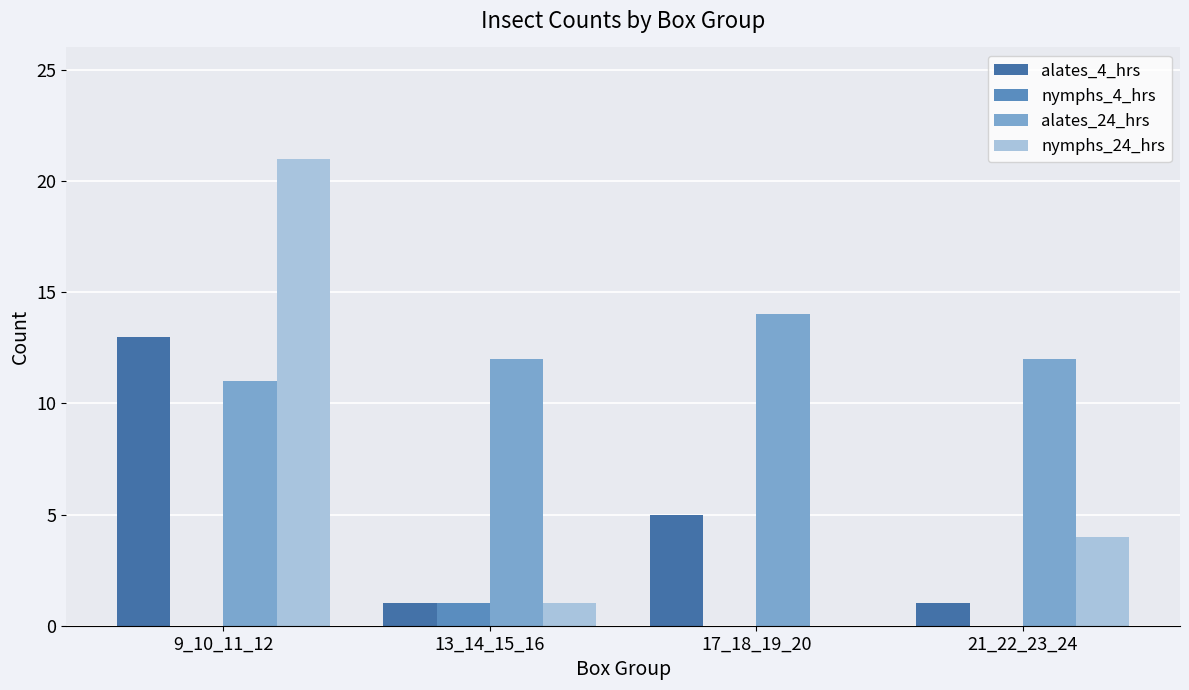

At which label is nymphs_24_hrs closest to 10?

21_22_23_24